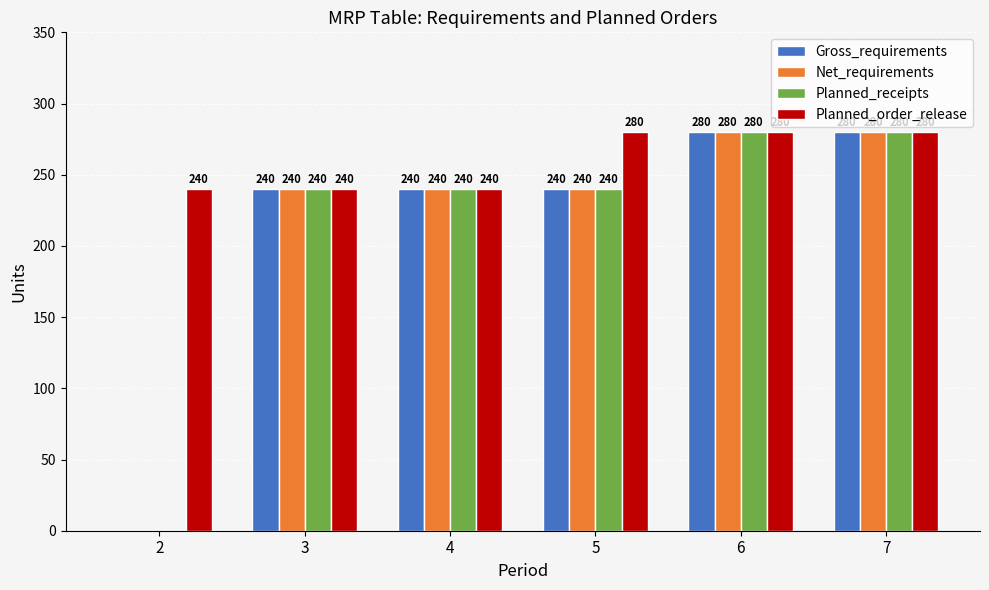

True or false: Planned_receipts has a value of 59 at 5.

False